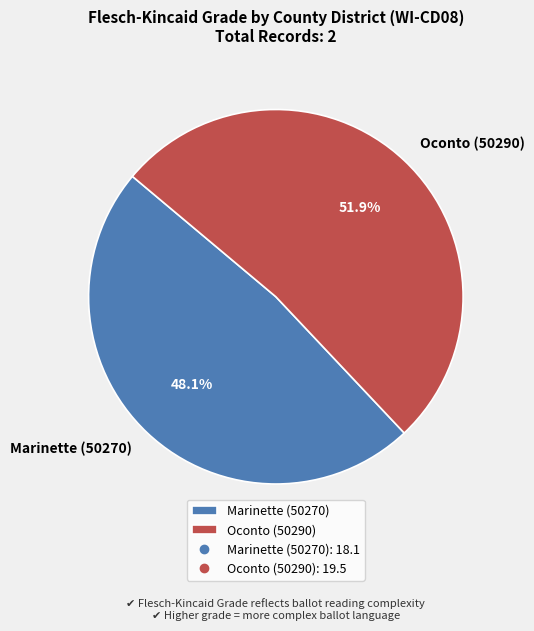

The Oconto (50290) slice represents 52% of the pie. True or false?

True